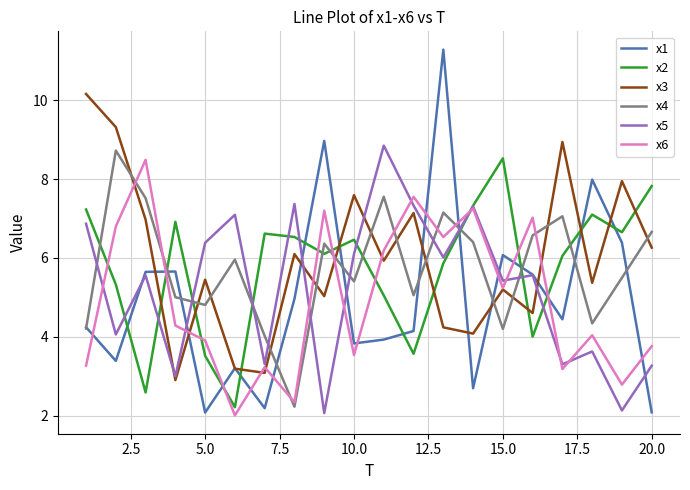

After their last crossing, which series has the higher values: x4 or x5?

x4